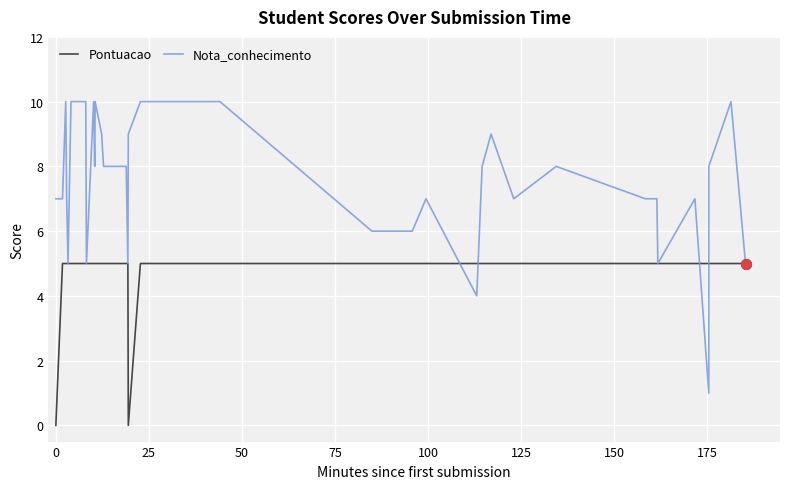

What is the value of the Pontuacao point at the 24th from the left?

5